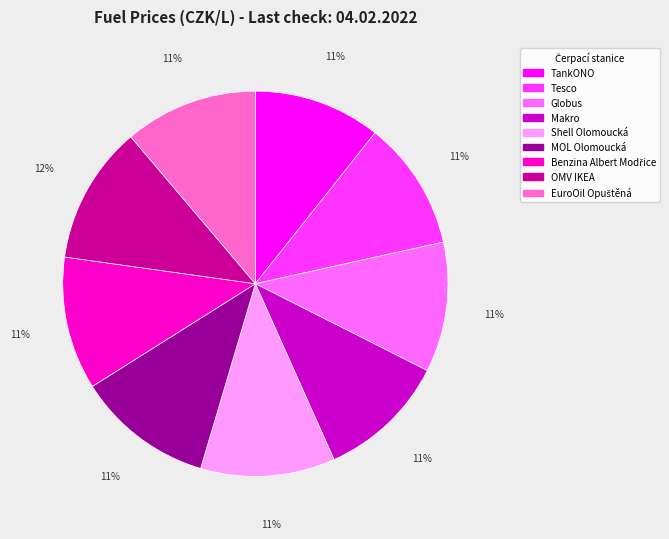

Combined, do TankONO and OMV IKEA account for over 50%?

No